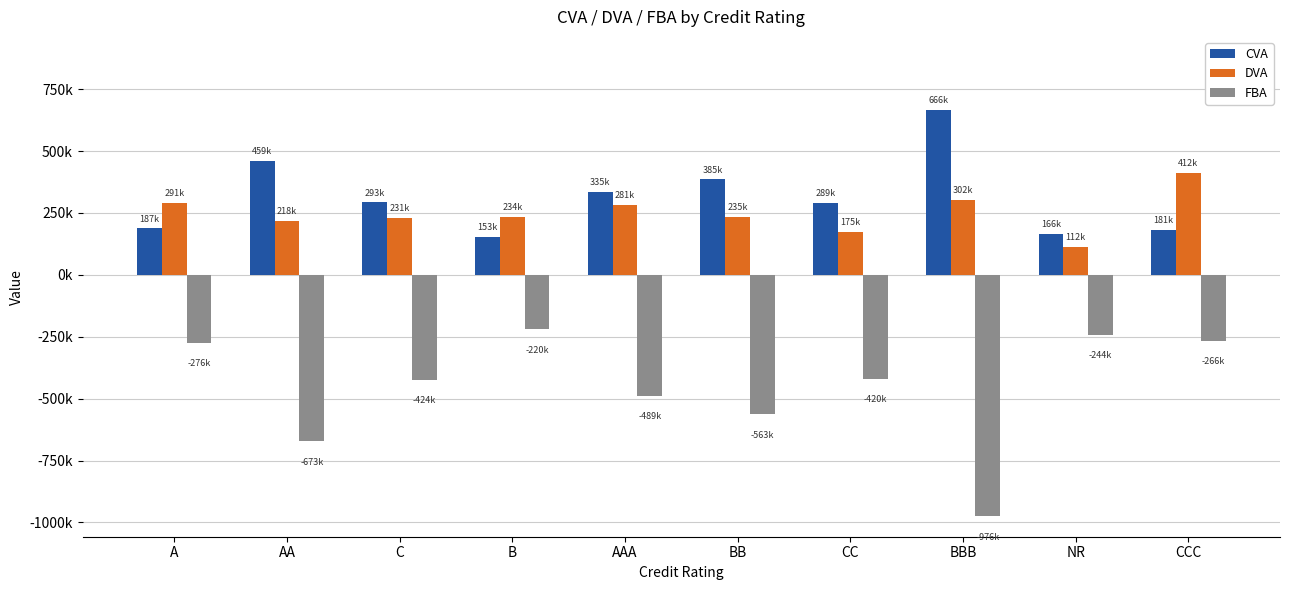

At how many categories does at least one series exceed 320765?

5